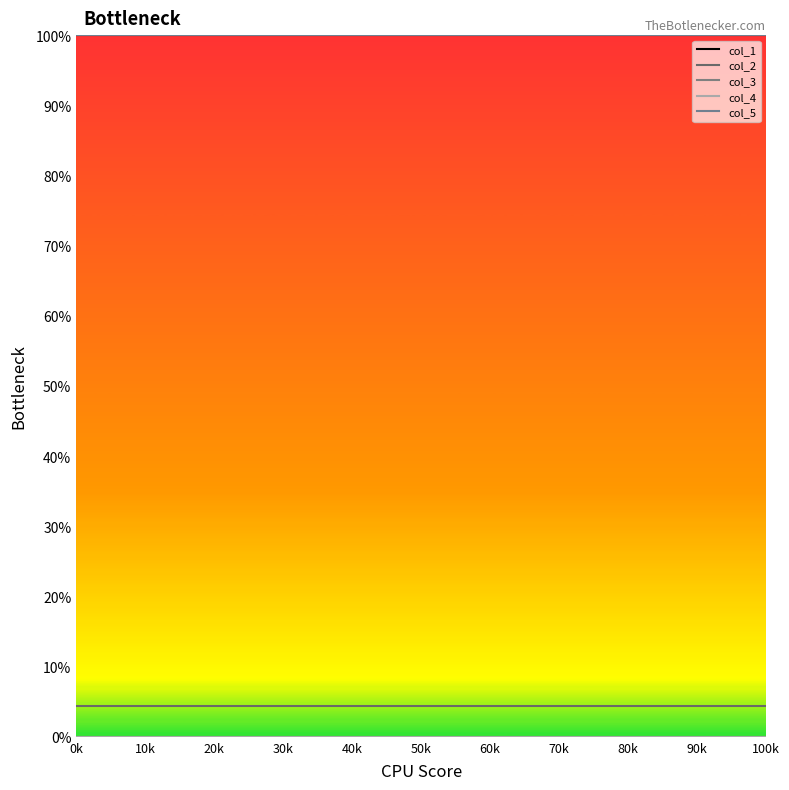

At which category is the sum across all series the highest?

0k